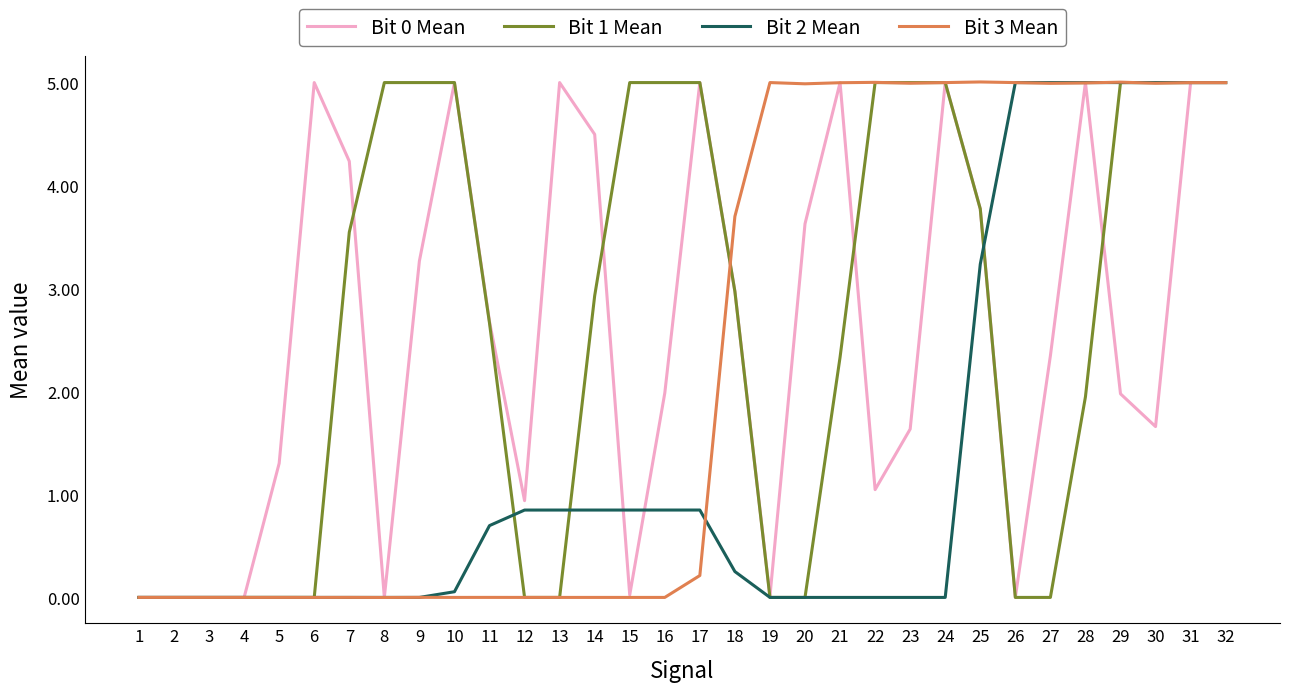

Does the chart have visible grid lines?

No